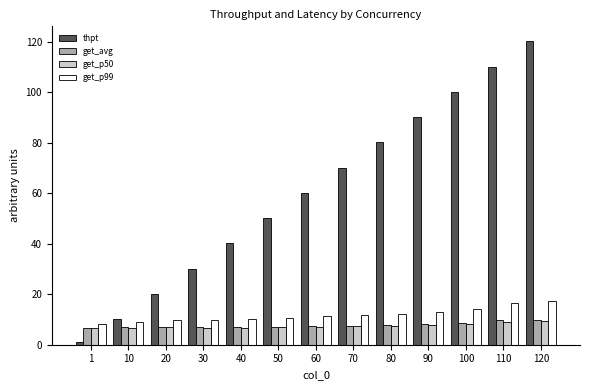

Which series has the largest total across all categories?

thpt